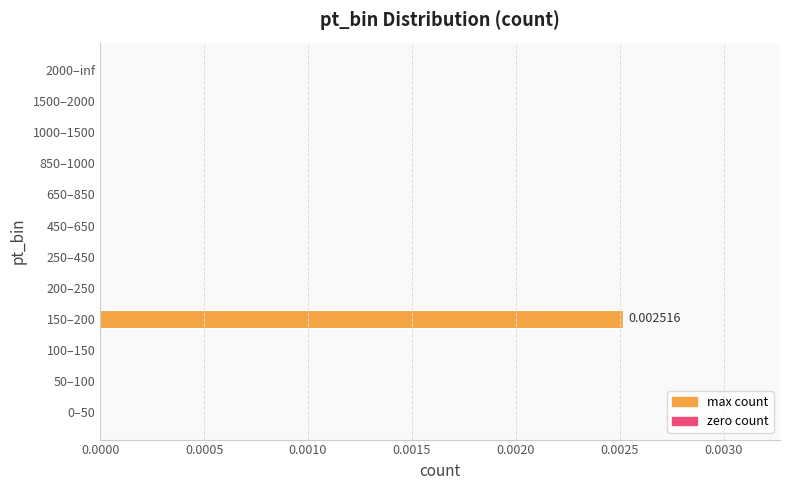

Count the number of data series in this chart.

1